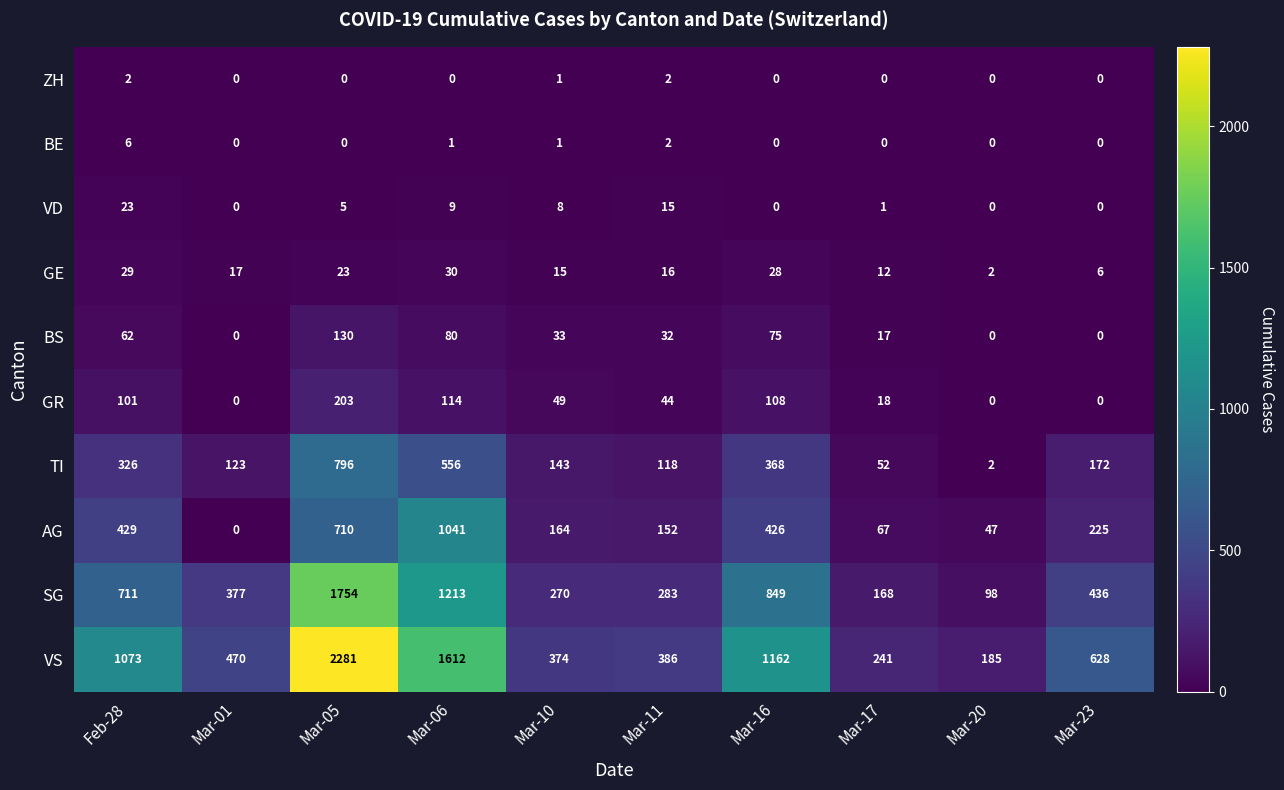

Which series has the largest range (max minus min)?

VS